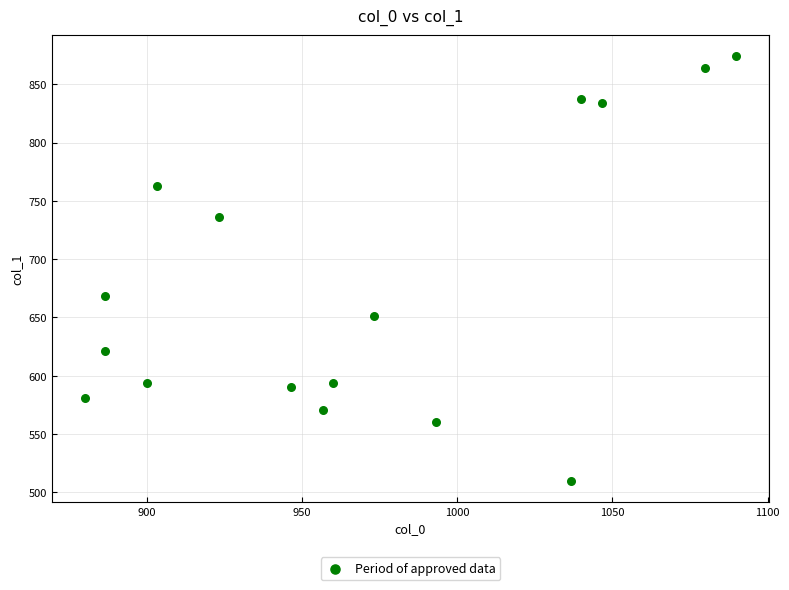

What is the range of Y values (max minus min)?

364.5